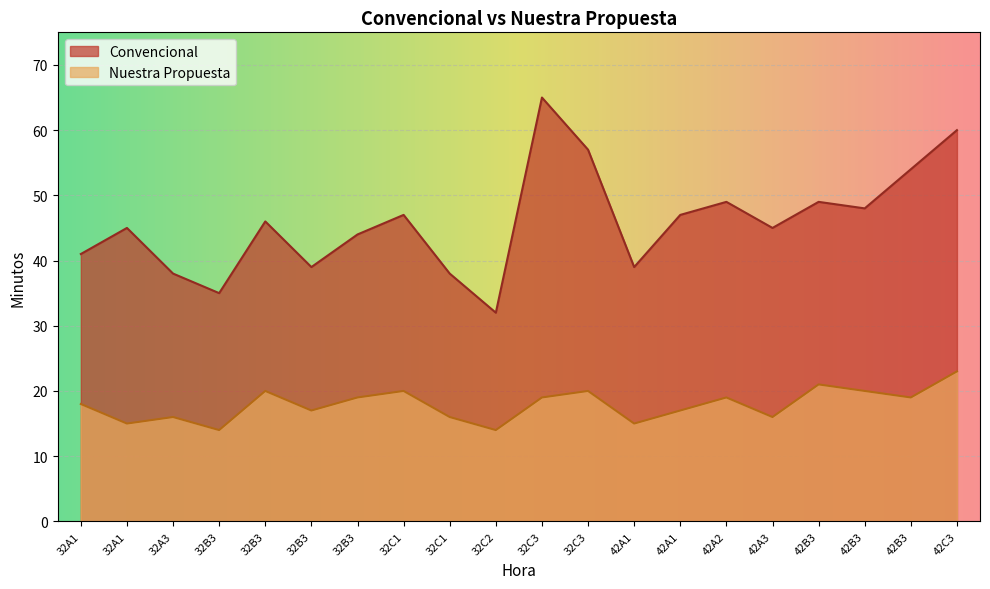

True or false: Nuestra Propuesta and Convencional intersect in this chart.

False